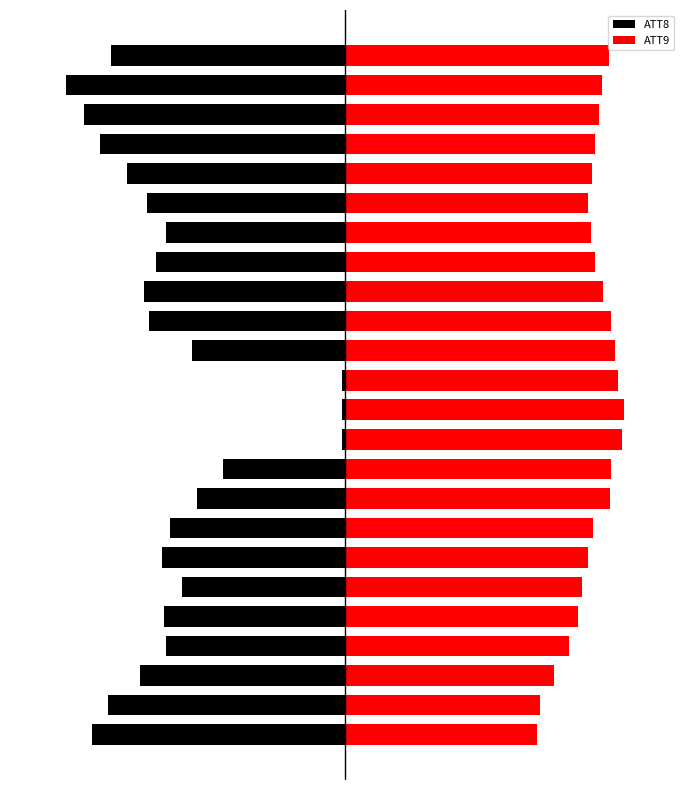

What are all the series names shown in the legend?

ATT8, ATT9